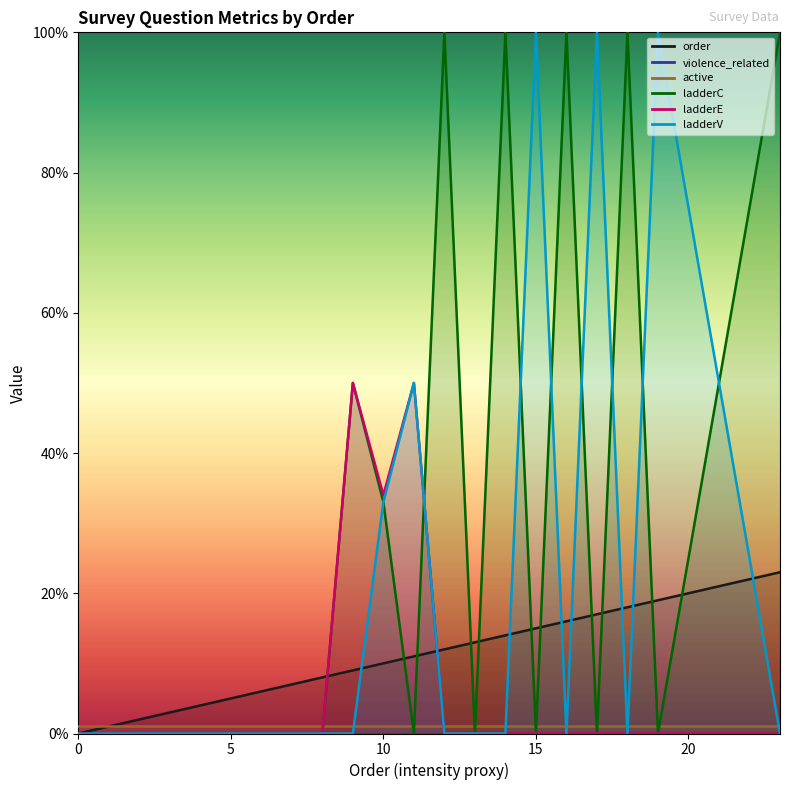

Reading left to right, extract all data points from this chart.

order: 0=0	1=1	2=2	3=3	4=4	5=5	6=6	7=7	8=8	9=9	10=10	11=11	12=12	13=13	14=14	15=15	16=16	17=17	18=18	19=19	23=23
ladderC: 0=0	1=0	2=0	3=0	4=0	5=0	6=0	7=0	8=0	9=50	10=33	11=0	12=100	13=0	14=100	15=0	16=100	17=0	18=100	19=0	23=100
ladderE: 0=0	1=0	2=0	3=0	4=0	5=0	6=0	7=0	8=0	9=50	10=34	11=50	12=0	13=0	14=0	15=0	16=0	17=0	18=0	19=0	23=0
ladderV: 0=0	1=0	2=0	3=0	4=0	5=0	6=0	7=0	8=0	9=0	10=33	11=50	12=0	13=0	14=0	15=100	16=0	17=100	18=0	19=100	23=0